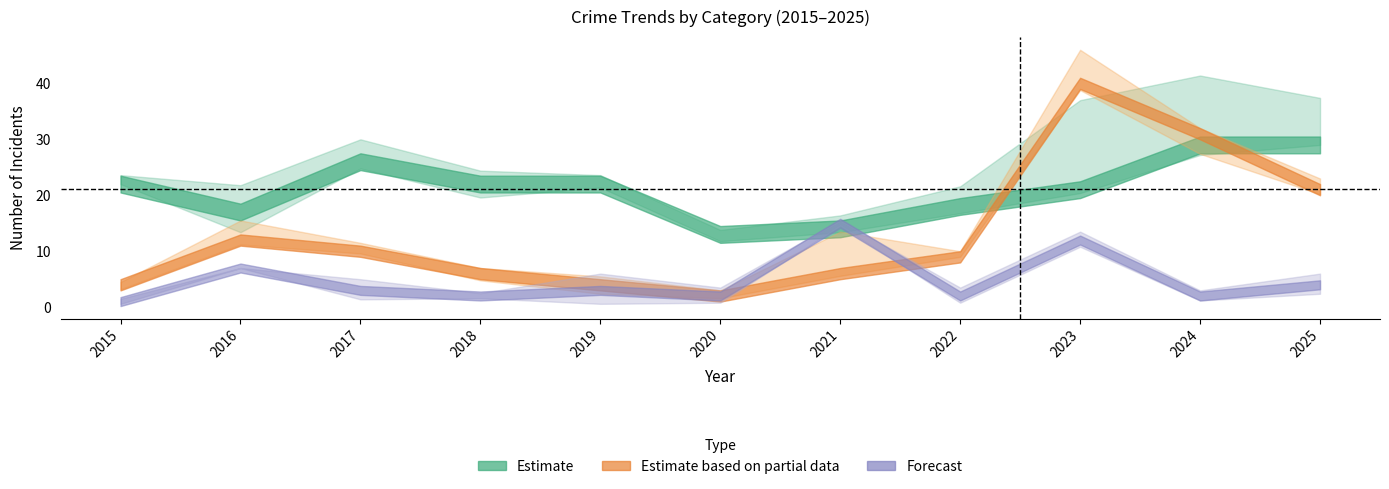

What is the difference between the highest and lowest values at 2019?

21